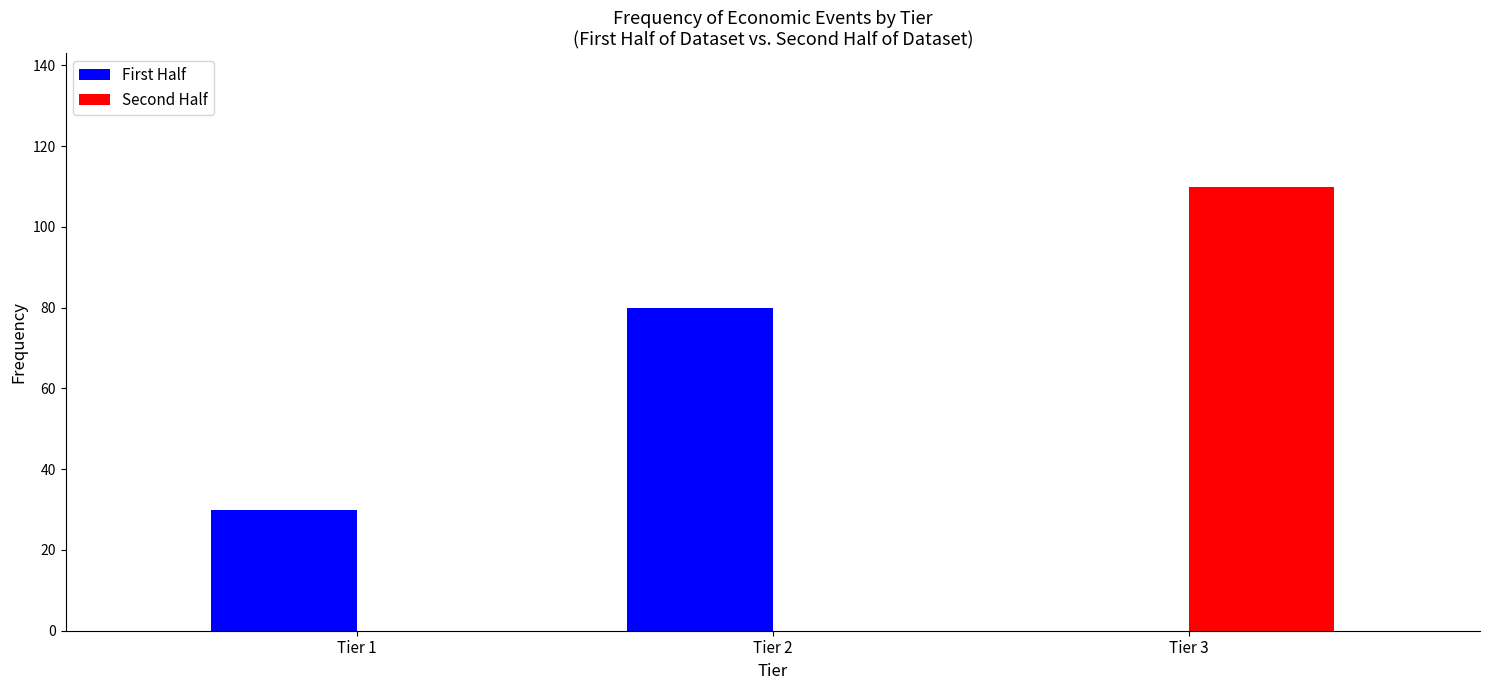

What is the height of the Second Half bar covering 2.5 to 3.5 on the x-axis? The values are not printed on the chart, so give them approximately, as read against the axis.

110